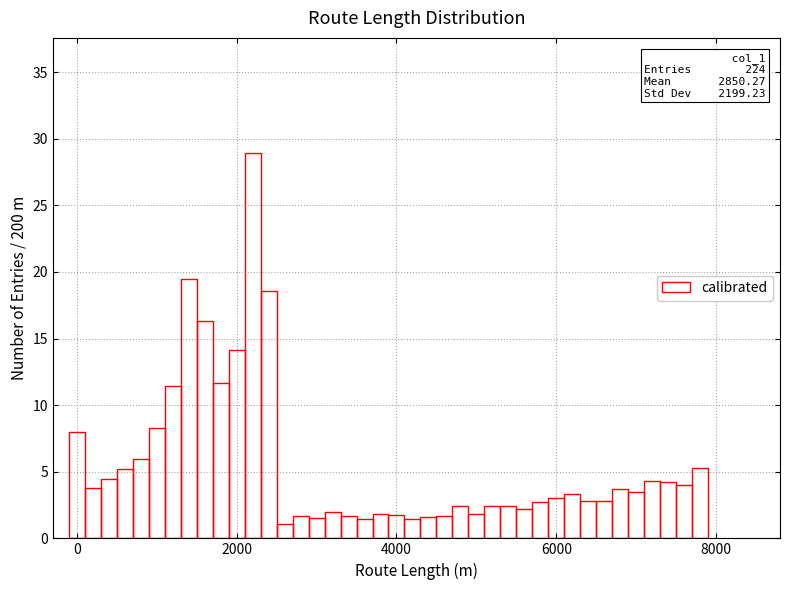

Around what value on the x-axis is the tallest bar? Give the approximate position of its centre, as read against the axis.

2200